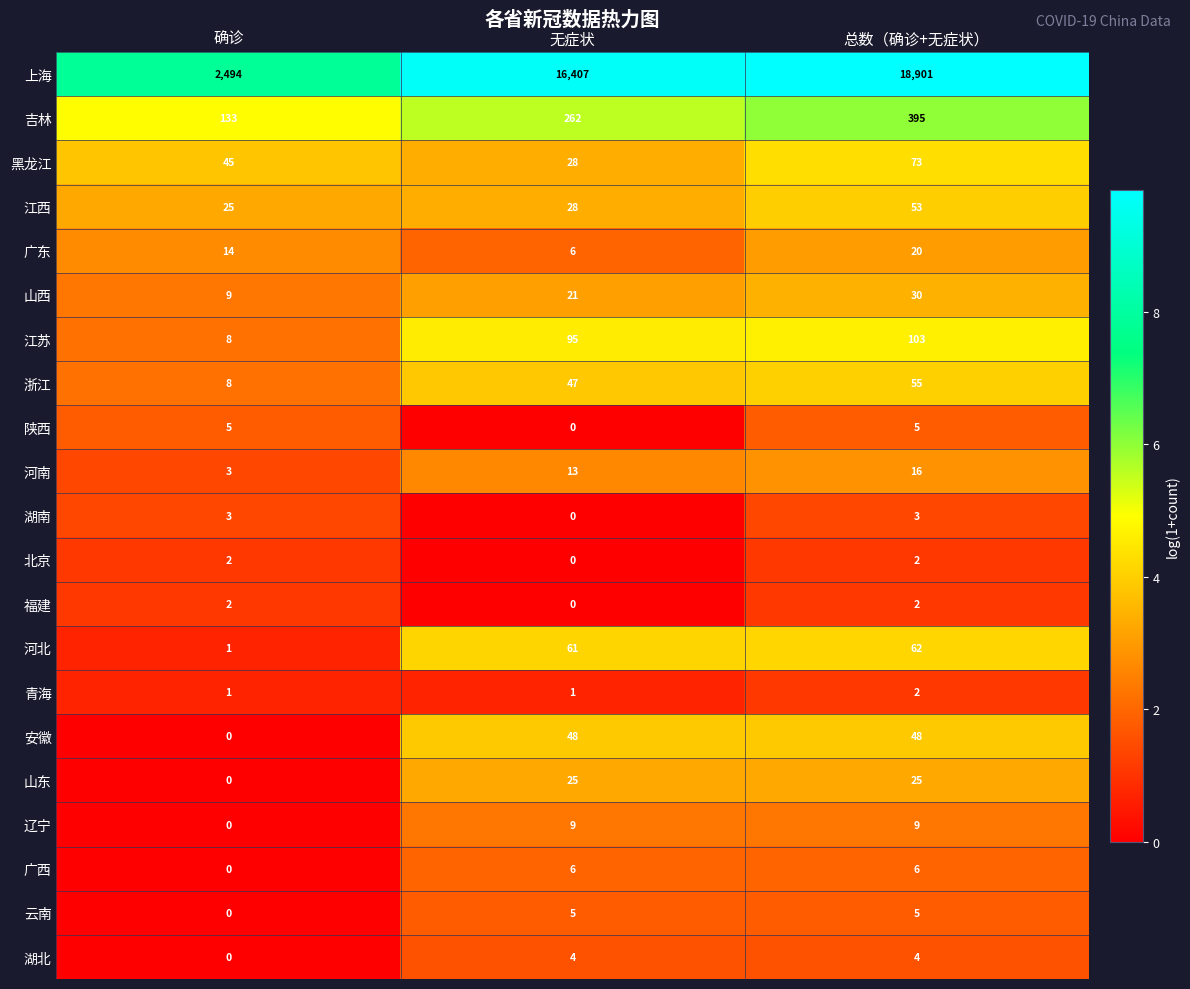

What is the total value across all series at 无症状?

17066